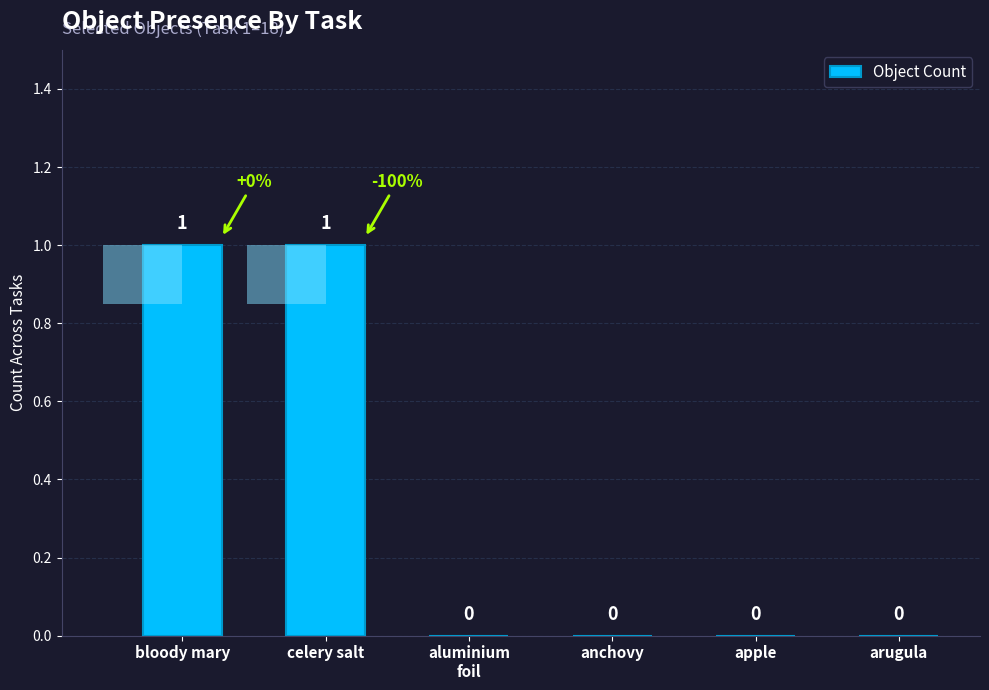

Reading left to right, transcribe all the data shown in this chart.

bloody mary=1	celery salt=1	aluminium
foil=0	anchovy=0	apple=0	arugula=0